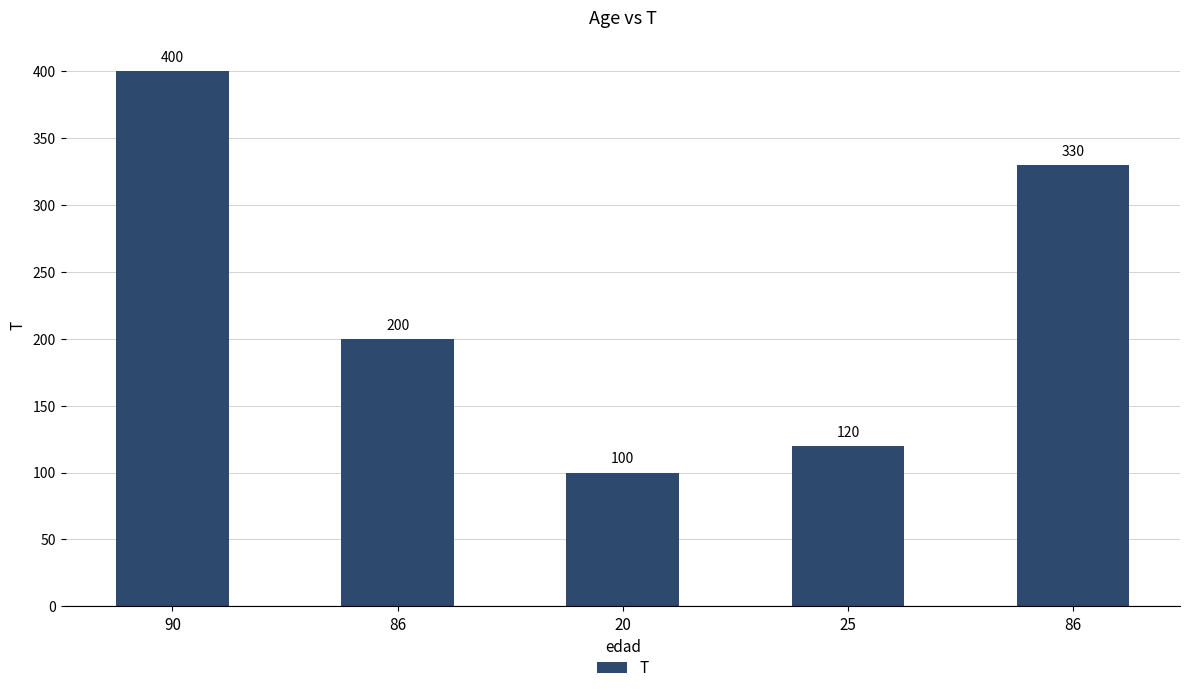

How many data points are less than 200?

2